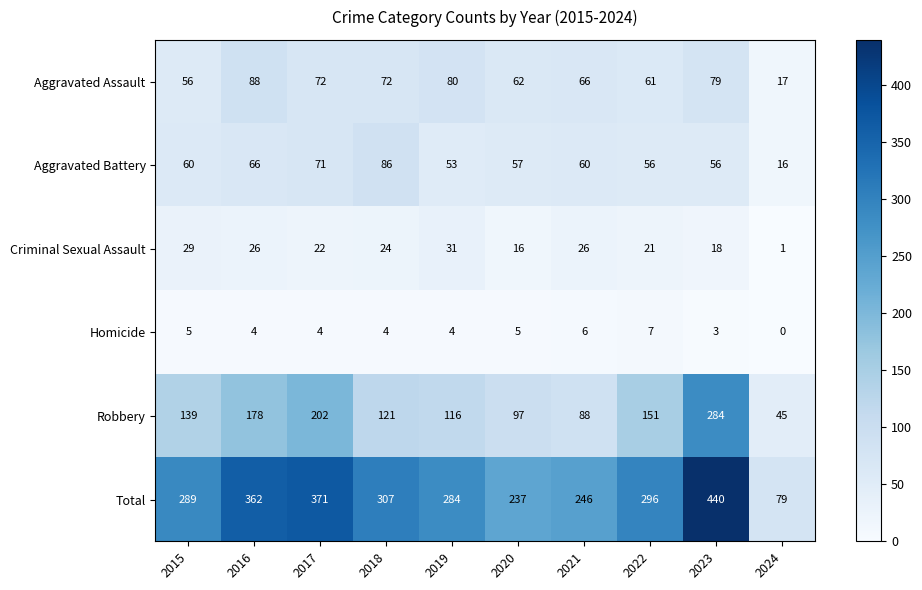

What is the difference between the Robbery values at 2016 and 2017?

24